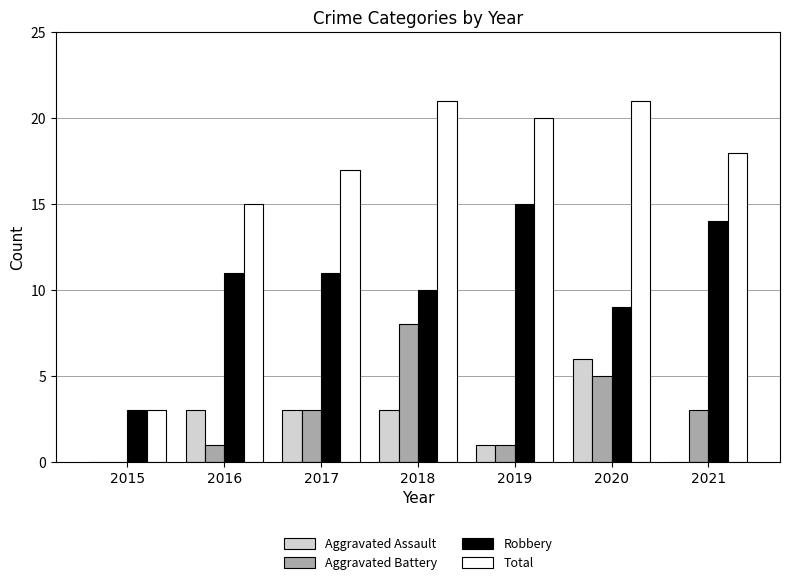

Are the bars grouped side by side (vs. stacked)?

Yes